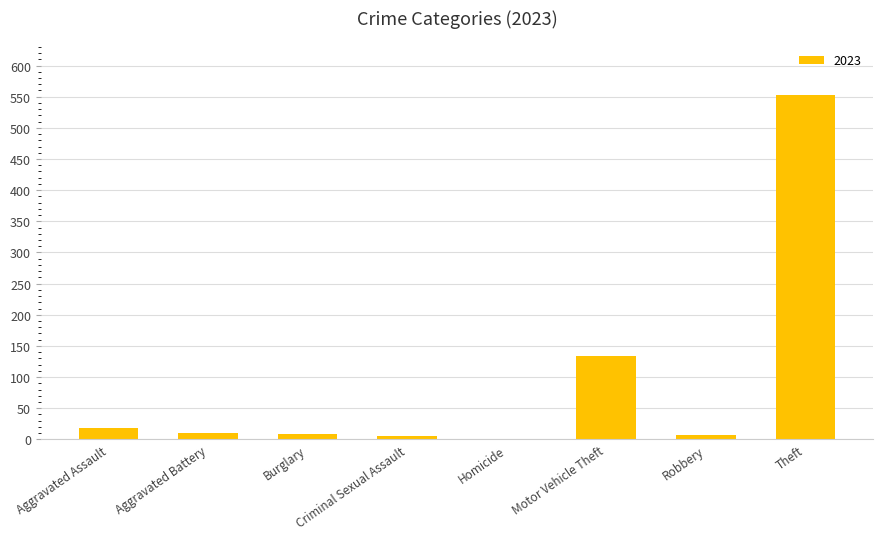

Which category has the highest value across all series?

Theft